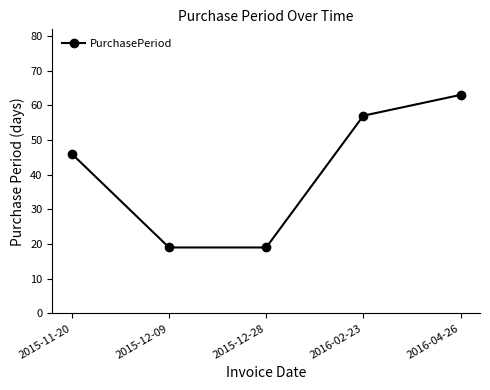

Between 2016-02-23 and 2015-11-20, which is larger?

2016-02-23